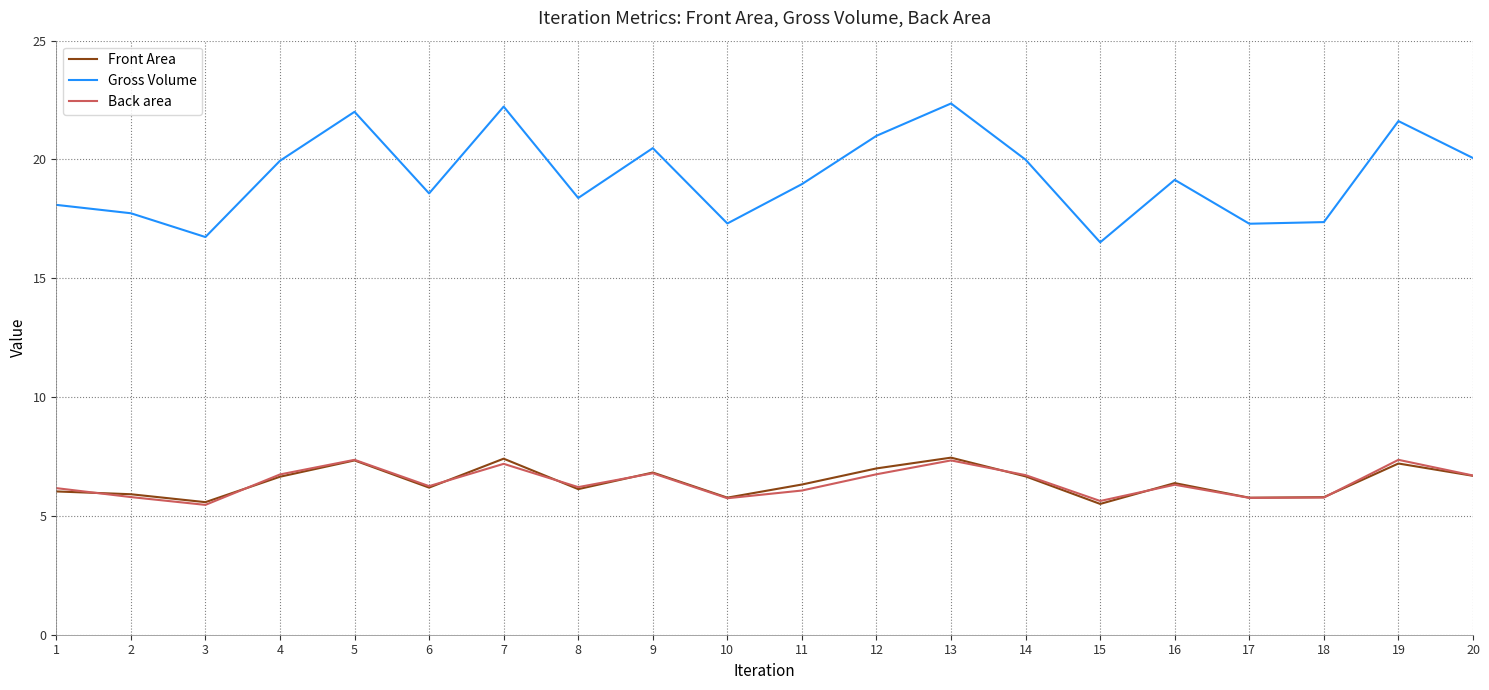

The value of Front Area at 11 is 6.3. True or false?

True